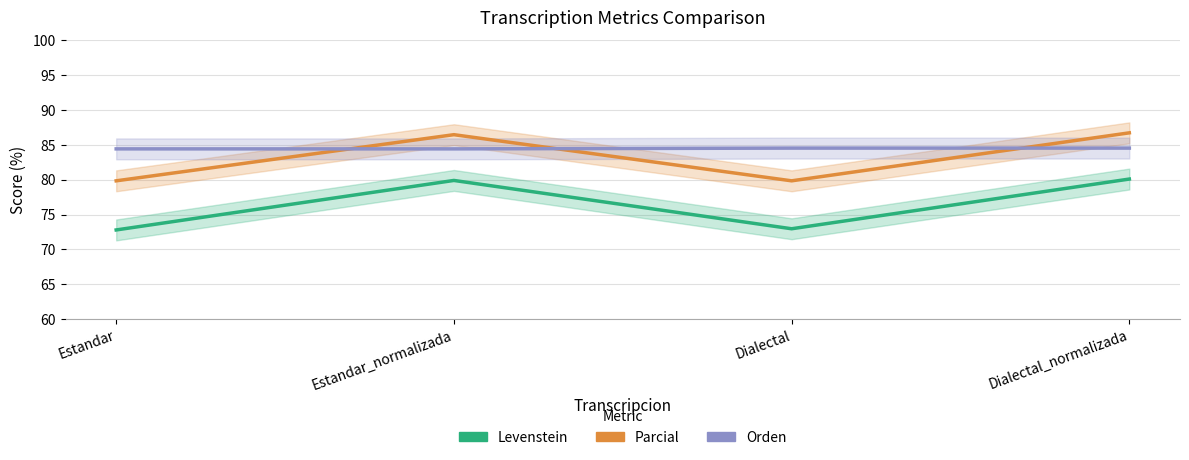

What are all the series names shown in the legend?

Levenstein, Parcial, Orden